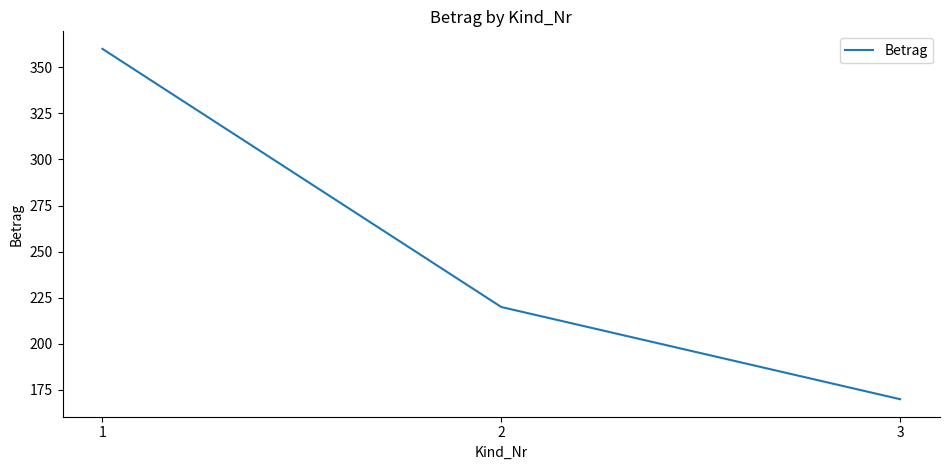

How many values are below 220?

1